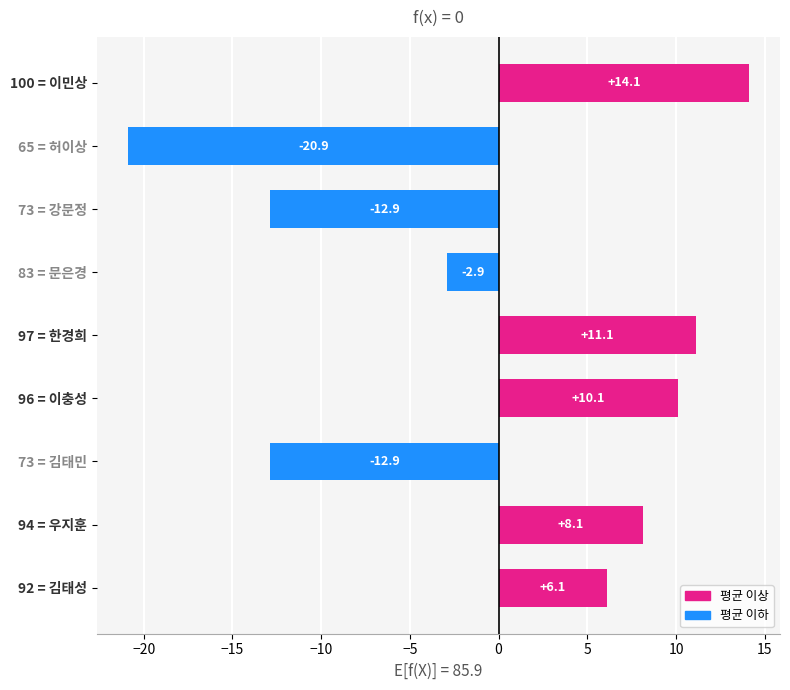

What is the change in value from 100 = 이민상 to 97 = 한경희?

-3.0